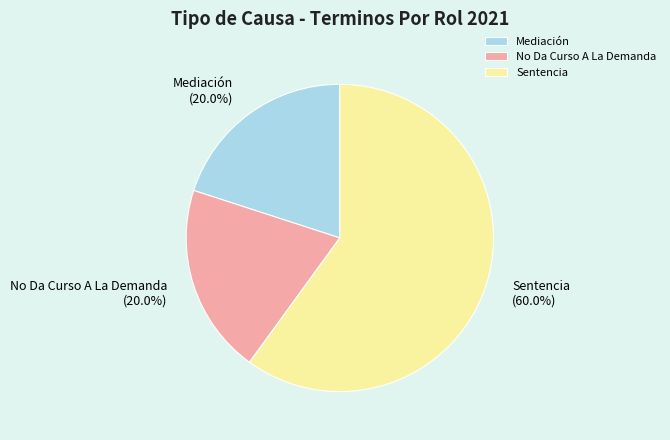

Which has a higher value, No Da Curso A La Demanda or Sentencia?

Sentencia